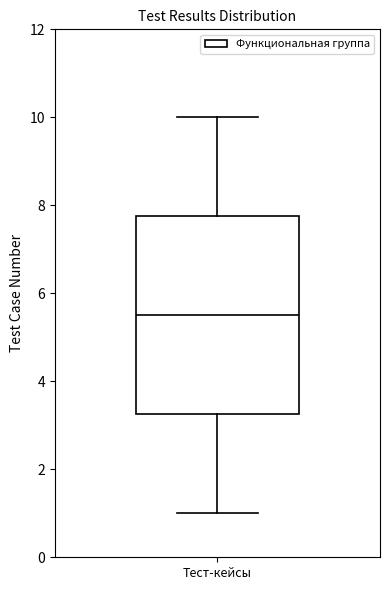

Where is the upper edge of the box for Тест-кейсы on the y-axis? The values are not printed on the chart, so give them approximately, as read against the axis.

7.8